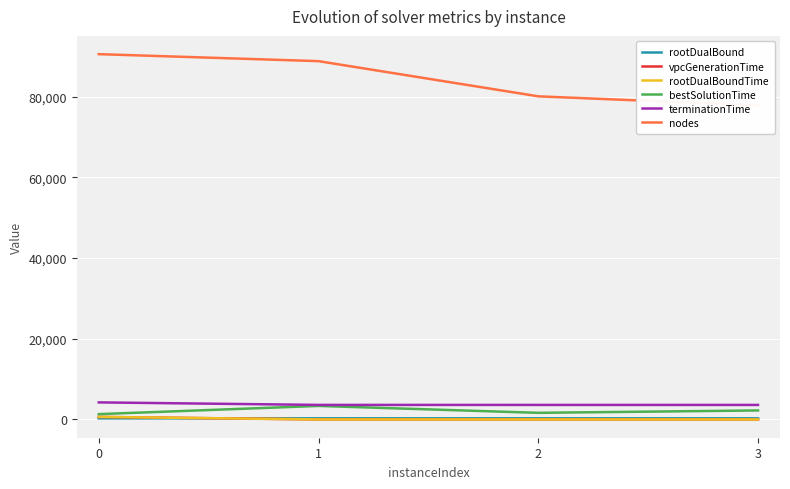

What is the value of the rootDualBoundTime point at the 1st from the left?

634.7